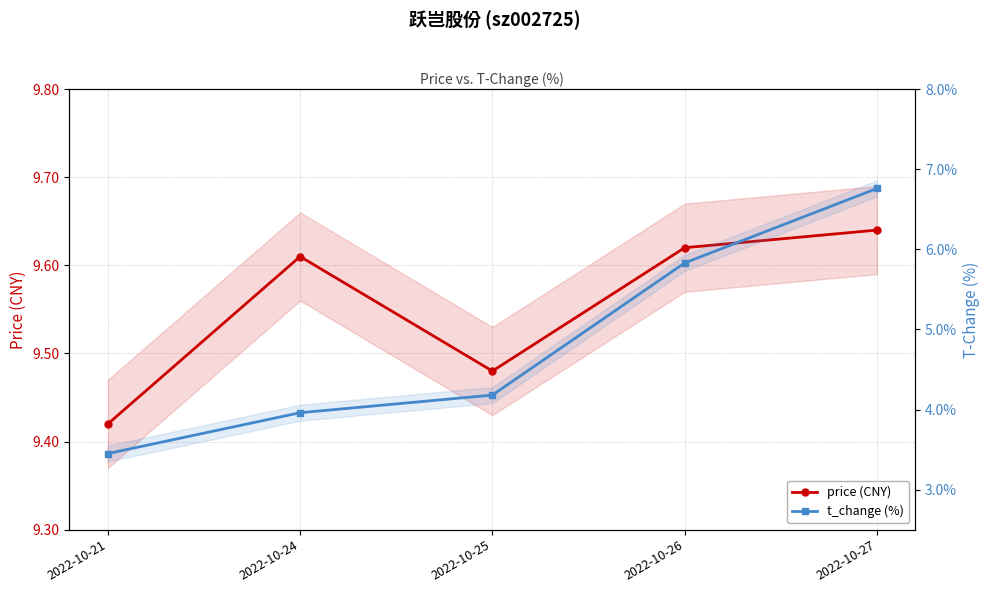

How many series are shown in this chart?

2